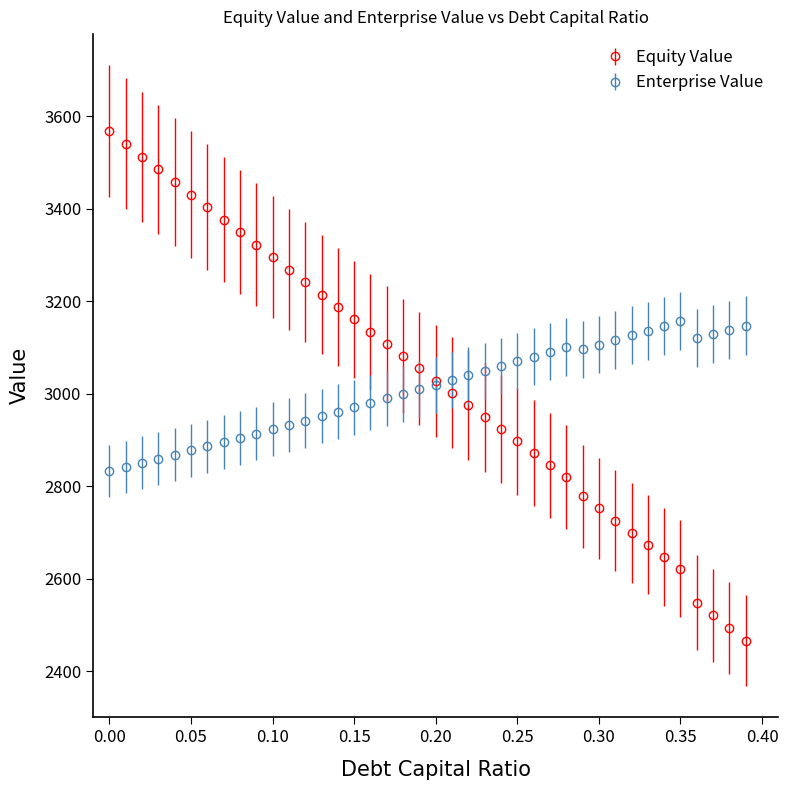

What is the value of the Equity Value point at the 23rd from the left?

2975.4